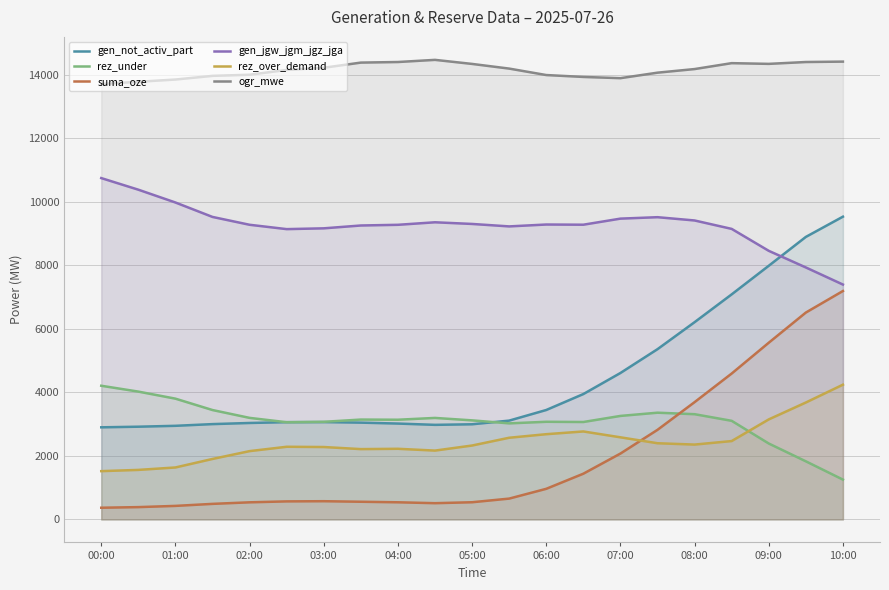

Which series has the largest total across all categories?

ogr_mwe